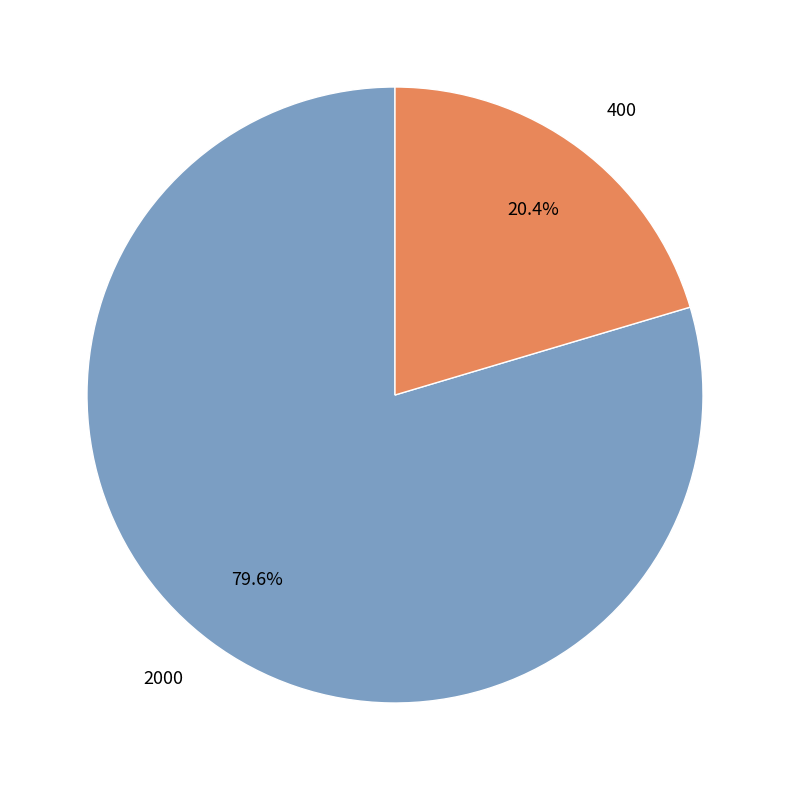

What percentage is the 2000 slice, to the nearest percent?

80%